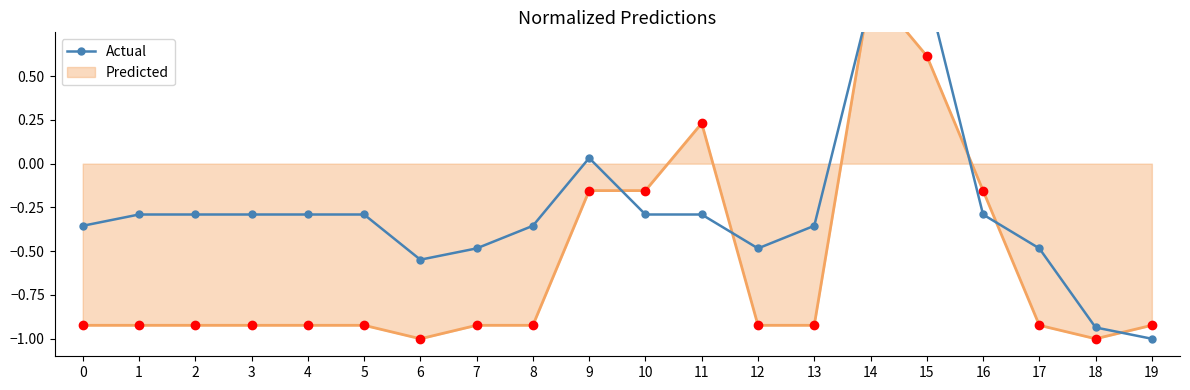

List the labels in order of value, largest first.

15, 14, 9, 1, 2, 3, 4, 5, 10, 11, 16, 0, 8, 13, 7, 12, 17, 6, 18, 19